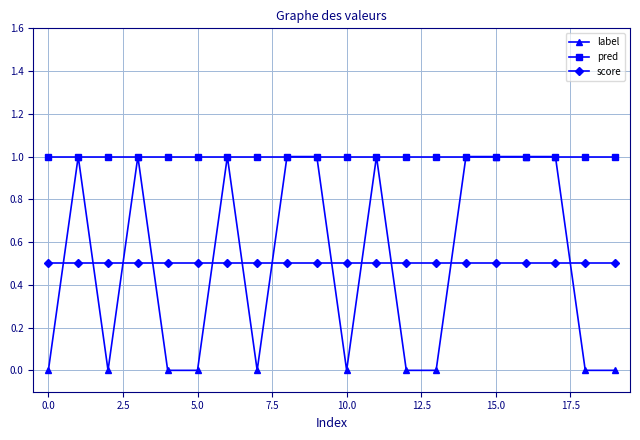

True or false: pred and score cross at least once.

False